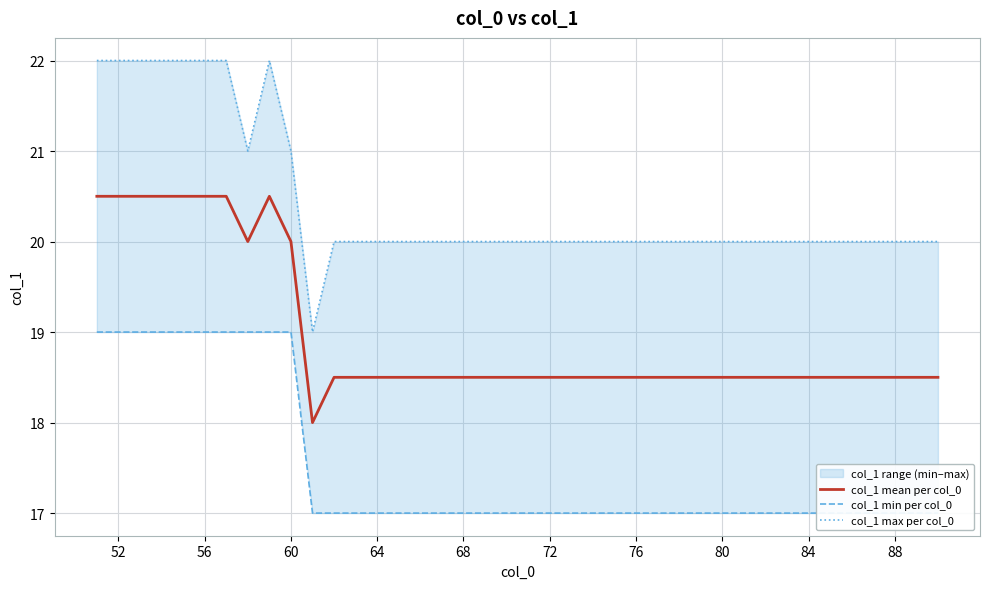

The value of col_1 mean per col_0 at 88 is 26.5. True or false?

False